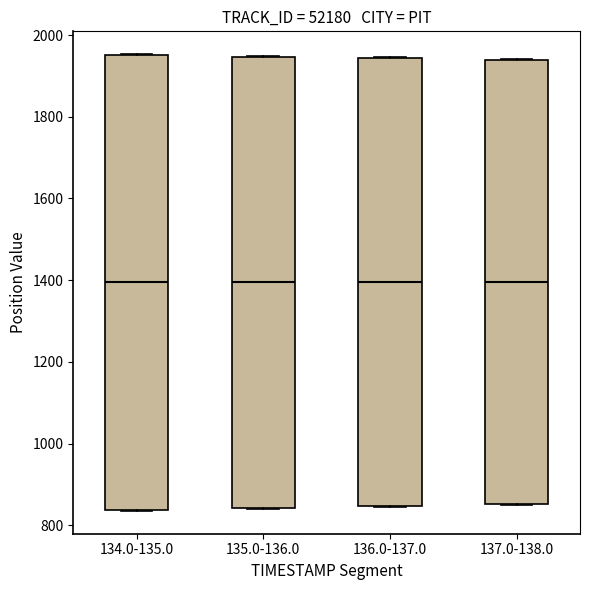

Reading left to right, transcribe this box plot: for each box, give where its median line is, the range the box spans, and where its two whiskers end, as read against the y-axis. The values are not printed on the chart, so give them approximately, as read against the axis.

134.0-135.0: median 1400, box 840 to 1960, whiskers 840 to 1960
135.0-136.0: median 1400, box 840 to 1940, whiskers 840 to 1940
136.0-137.0: median 1400, box 840 to 1940, whiskers 840 to 1940
137.0-138.0: median 1400, box 860 to 1940, whiskers 840 to 1940